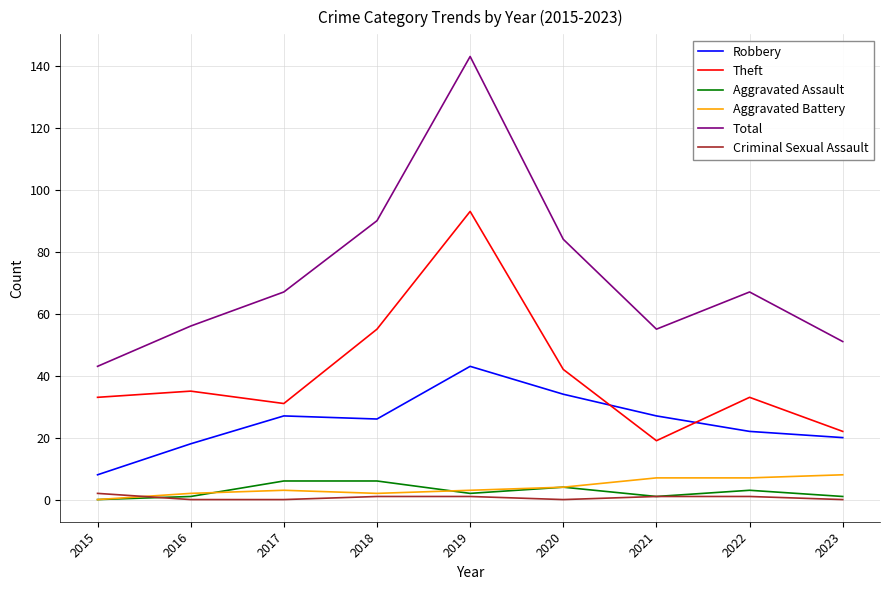

Which series has the largest range (max minus min)?

Total